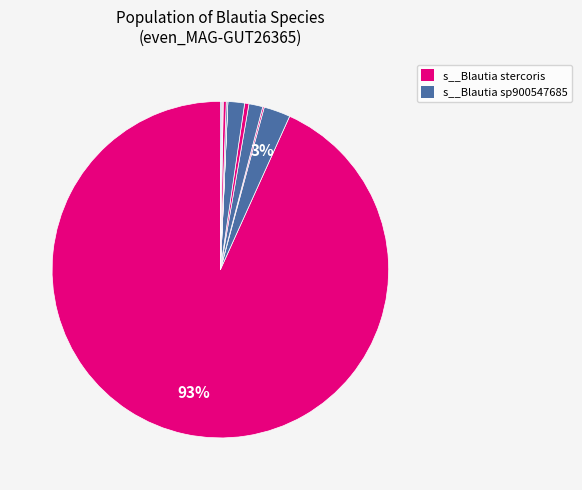

To the nearest percent, what is the average slice percentage?

8%